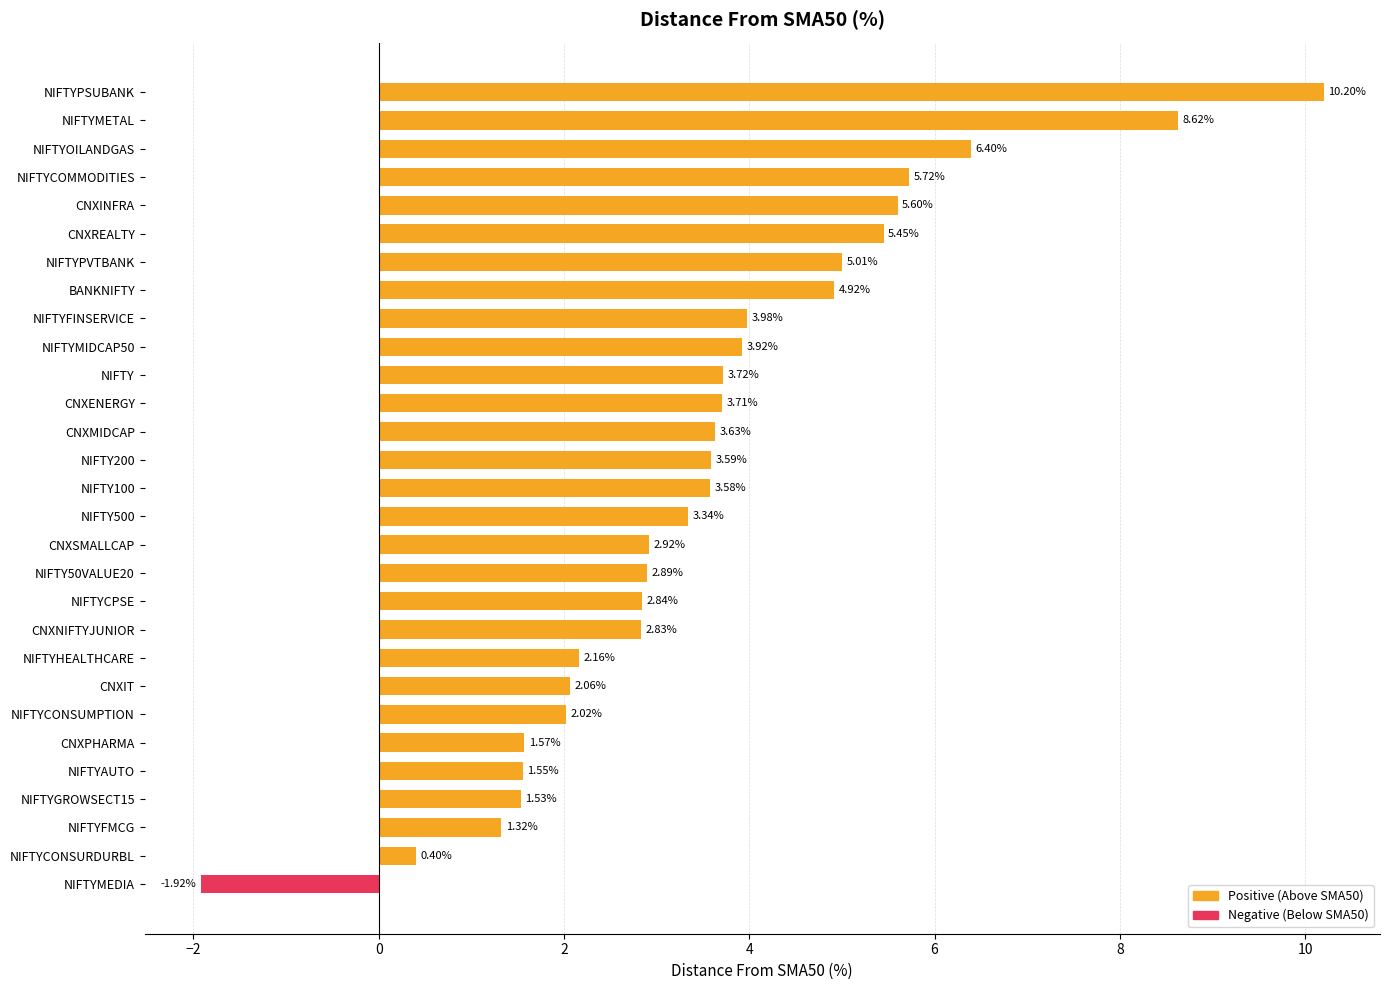

Rank the categories by value from lowest to highest.

NIFTYMEDIA, NIFTYCONSURDURBL, NIFTYFMCG, NIFTYGROWSECT15, NIFTYAUTO, CNXPHARMA, NIFTYCONSUMPTION, CNXIT, NIFTYHEALTHCARE, CNXNIFTYJUNIOR, NIFTYCPSE, NIFTY50VALUE20, CNXSMALLCAP, NIFTY500, NIFTY100, NIFTY200, CNXMIDCAP, CNXENERGY, NIFTY, NIFTYMIDCAP50, NIFTYFINSERVICE, BANKNIFTY, NIFTYPVTBANK, CNXREALTY, CNXINFRA, NIFTYCOMMODITIES, NIFTYOILANDGAS, NIFTYMETAL, NIFTYPSUBANK